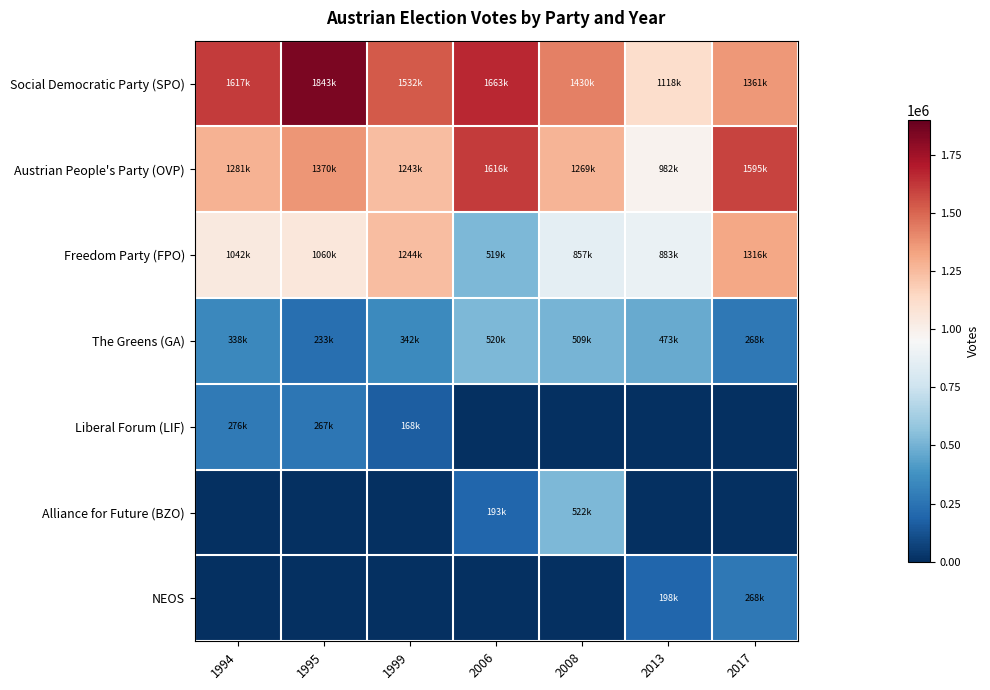

Reading right to left, what are all the values shown in this chart?

Social Democratic Party (SPO): 2017=1361746	2013=1118223	2008=1430206	2006=1663986	1999=1532448	1995=1843474	1994=1617804
Austrian People's Party (OVP): 2017=1595526	2013=982651	2008=1269656	2006=1616493	1999=1243672	1995=1370510	1994=1281846
Freedom Party (FPO): 2017=1316442	2013=883258	2008=857029	2006=519598	1999=1244087	1995=1060377	1994=1042332
The Greens (GA): 2017=268518	2013=473116	2008=509936	2006=520130	1999=342260	1995=233208	1994=338538
Liberal Forum (LIF): 2017=0	2013=0	2008=0	2006=0	1999=168612	1995=267026	1994=276580
Alliance for Future (BZO): 2017=0	2013=0	2008=522933	2006=193539	1999=0	1995=0	1994=0
NEOS: 2017=268518	2013=198097	2008=0	2006=0	1999=0	1995=0	1994=0